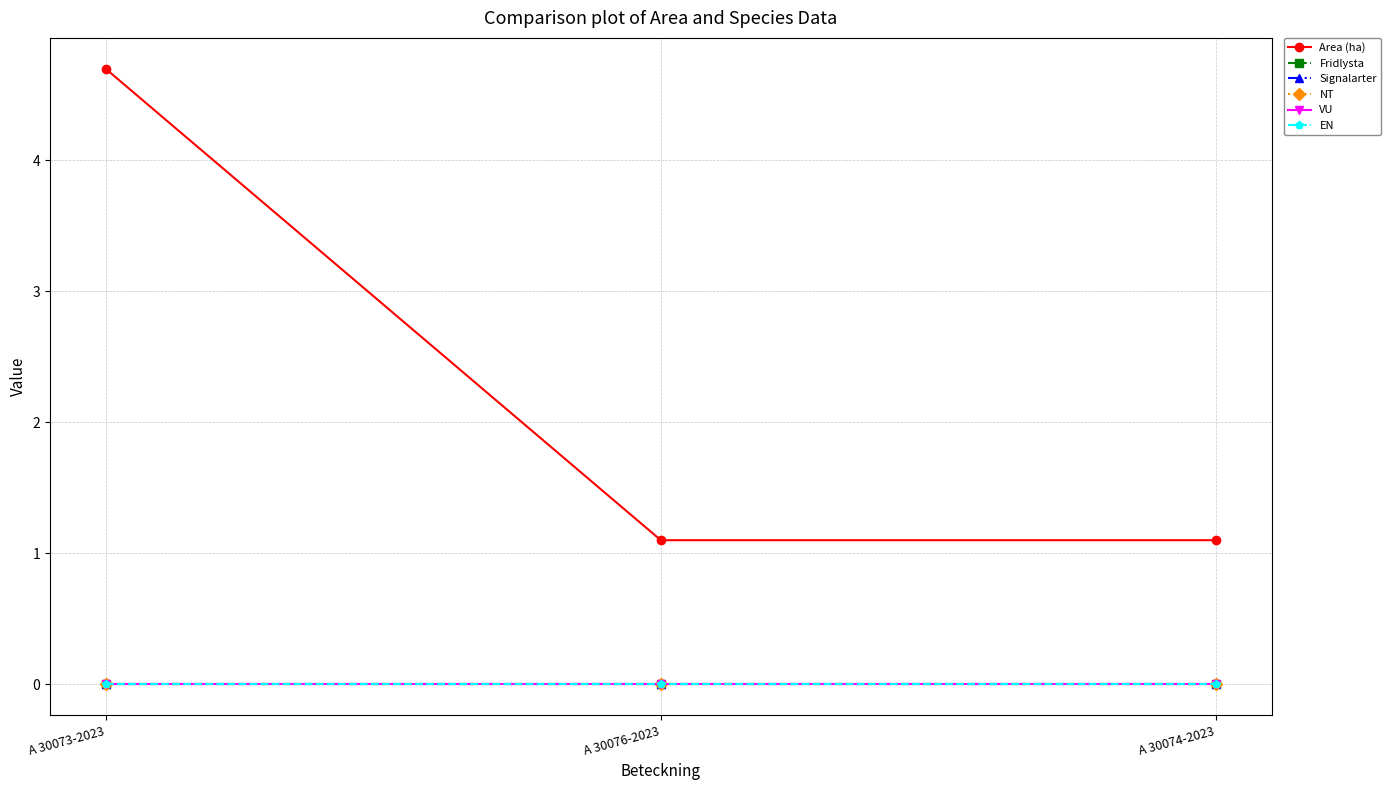

The value of EN at A 30073-2023 is 0.0. True or false?

True